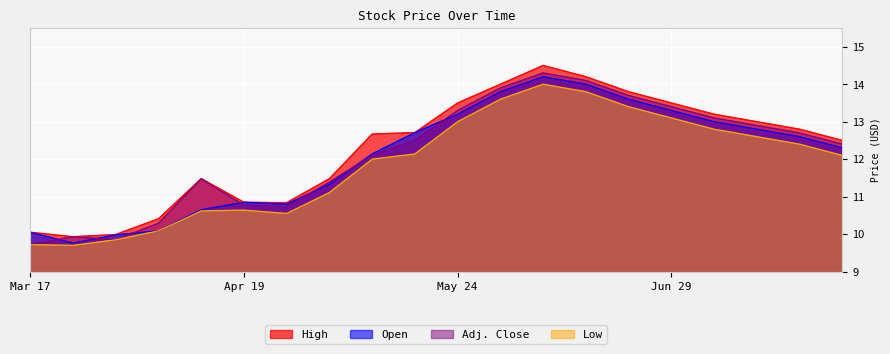

True or false: Adj. Close has a value of 13.9 at Jun 01.

True